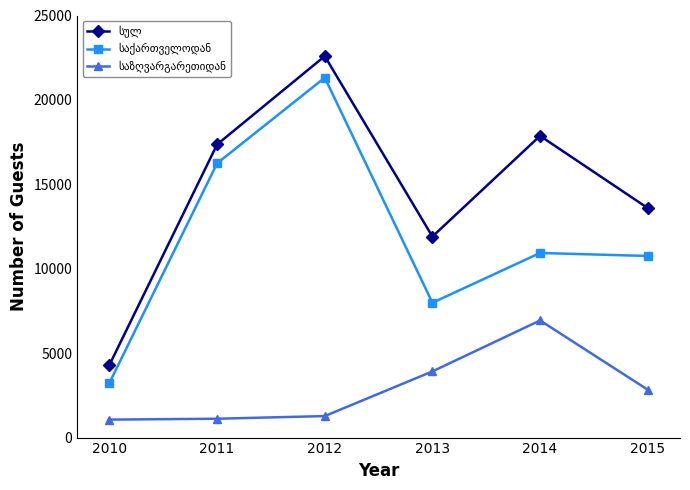

At how many categories does at least one series exceed 15812?

3